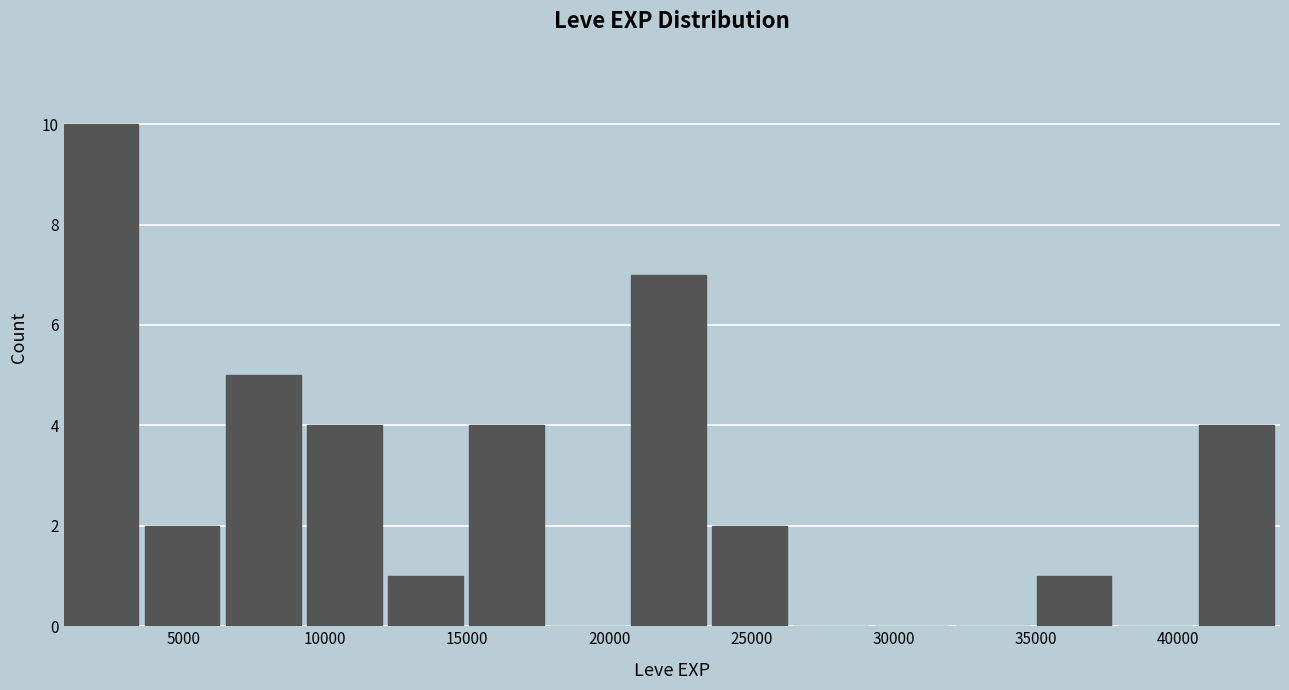

Reading left to right, list every bar in this chart as the range it spans on the x-axis followed by its height. Neither the bar edges nor the heights are printed on the chart, so give them approximately, as read against the axes.

1000 to 3500: 10
3500 to 6500: 2
6500 to 9500: 5
9500 to 12000: 4
12000 to 15000: 1
15000 to 18000: 4
18000 to 21000: 0
21000 to 23500: 7
23500 to 26500: 2
26500 to 29500: 0
29500 to 32000: 0
32000 to 35000: 0
35000 to 38000: 1
38000 to 40500: 0
40500 to 43500: 4